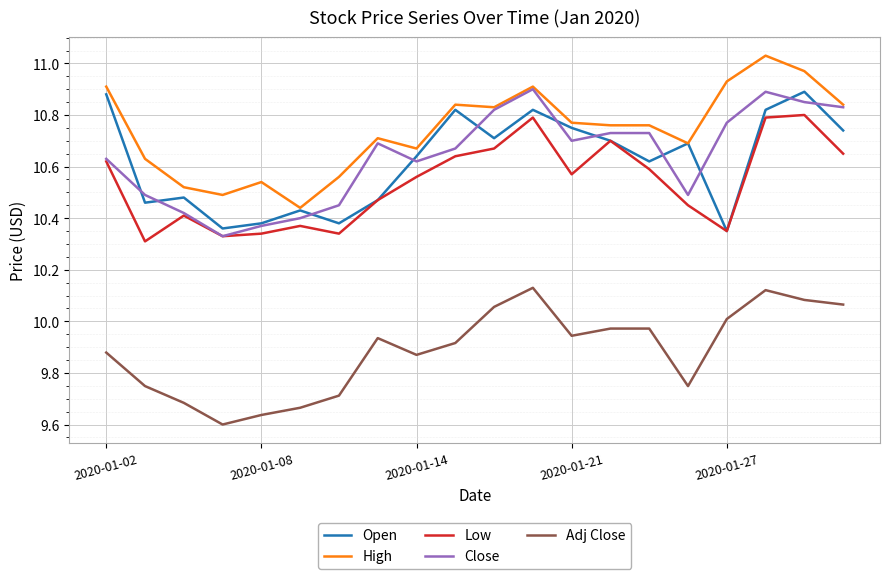

True or false: Close and Adj Close cross at least once.

False